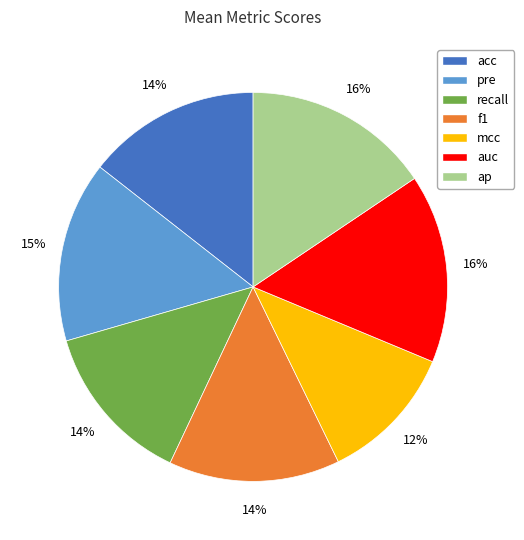

How many segments does this pie chart have?

7